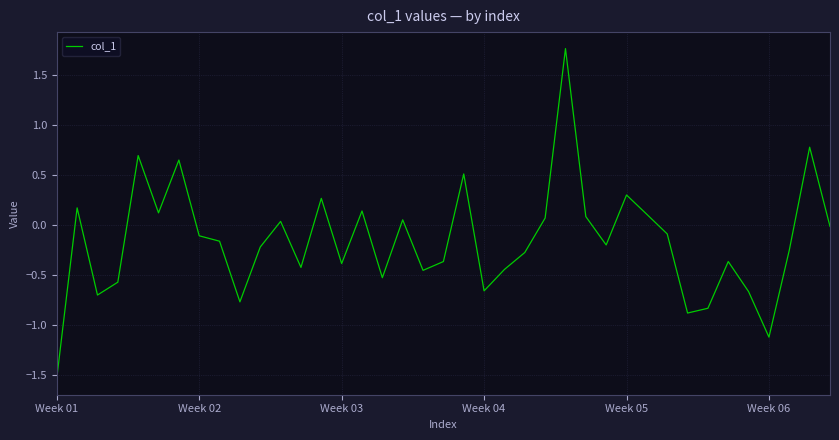

What is the minimum value shown in the chart?

-1.5